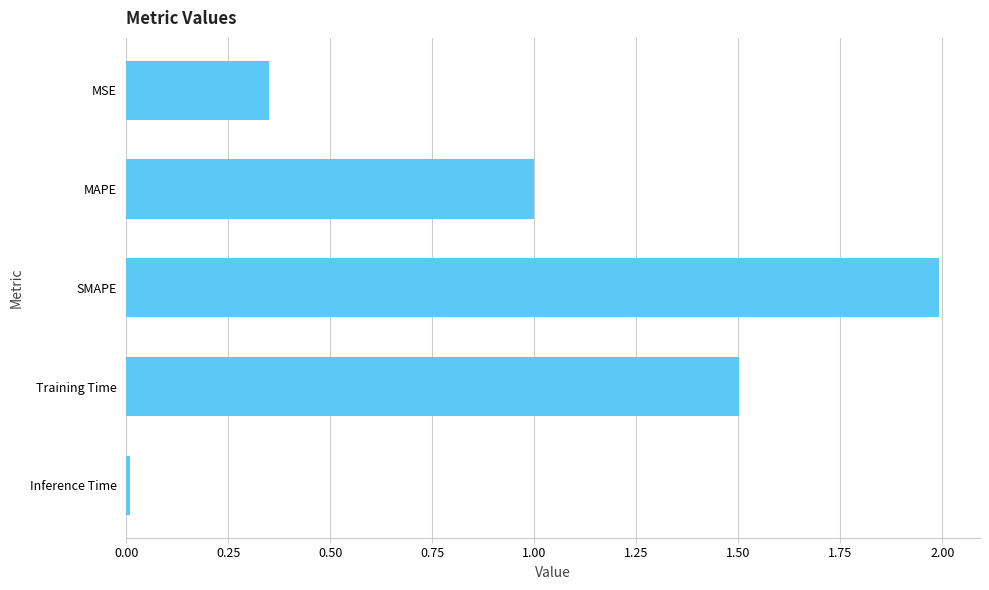

What is the label of the 3rd bar from the top?

SMAPE